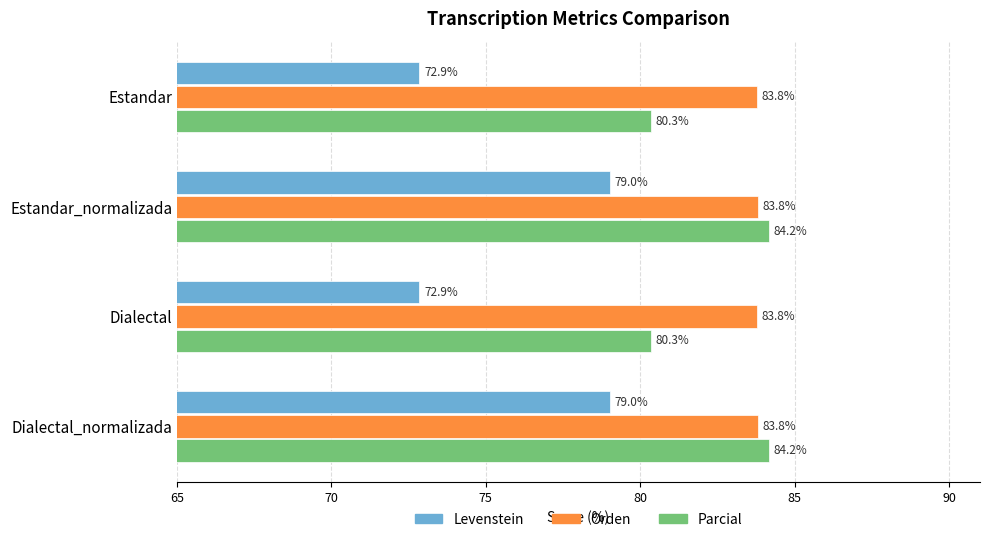

What is the sum of the Orden values at Dialectal_normalizada and Estandar_normalizada?

167.6